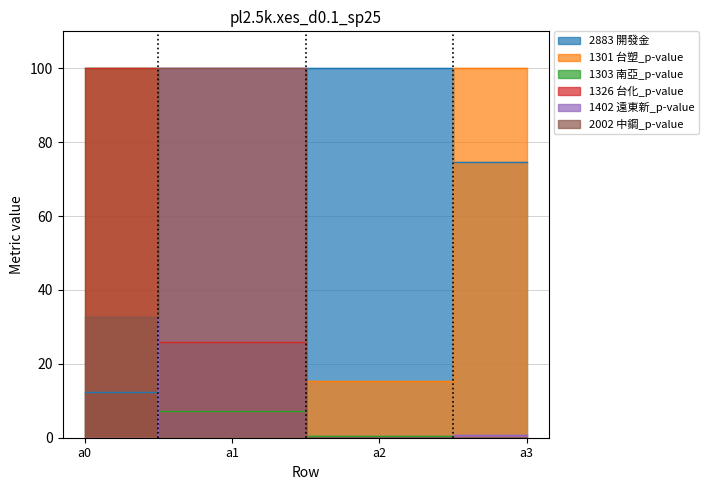

Where is the first local maximum for 2883 開發金?

a2